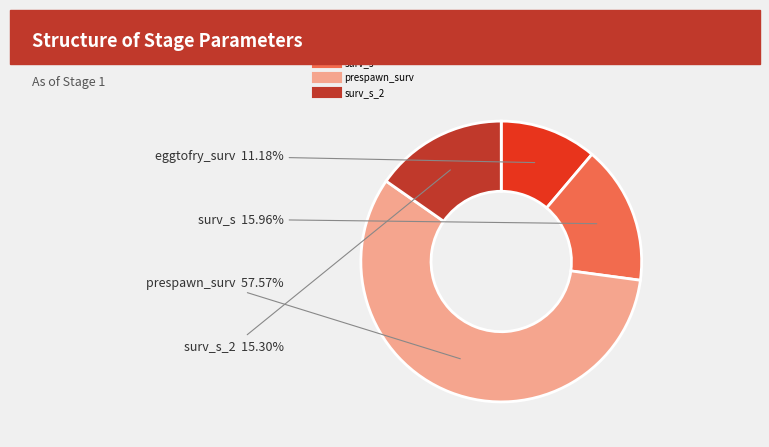

Is there any slice that represents more than half of the pie?

Yes